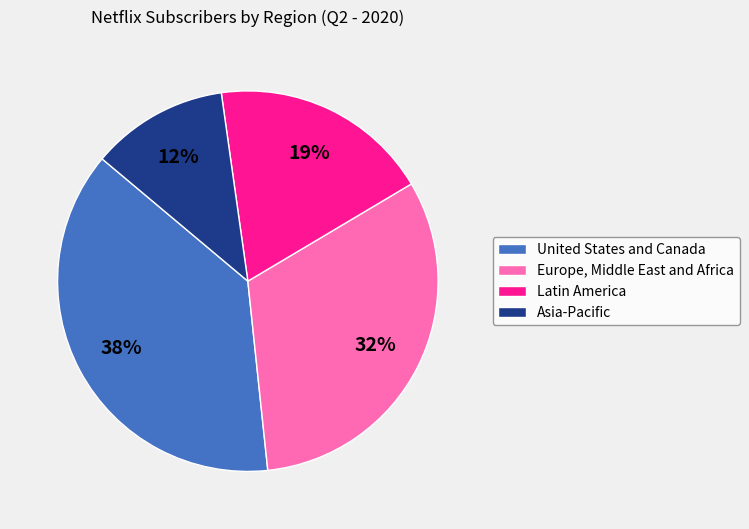

Count the number of slices in the pie.

4